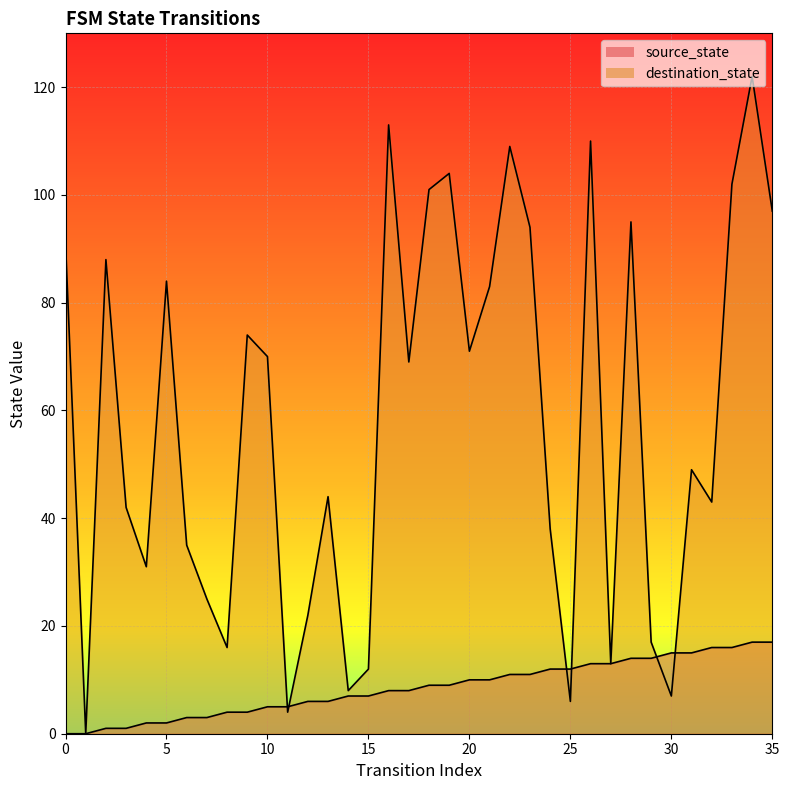

How many times do source_state and destination_state cross each other?

6